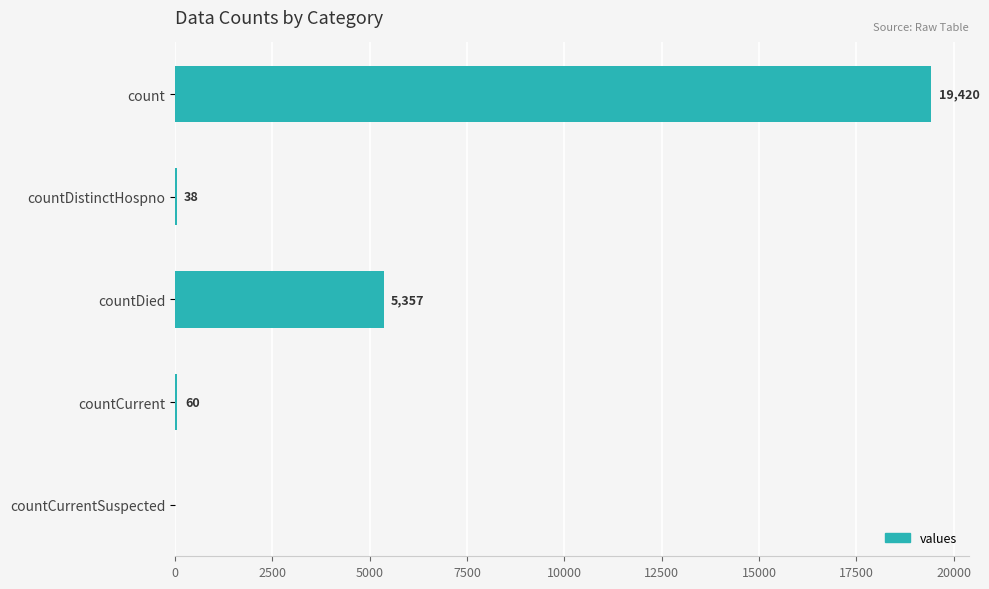

The value at countDied is 5357. True or false?

True